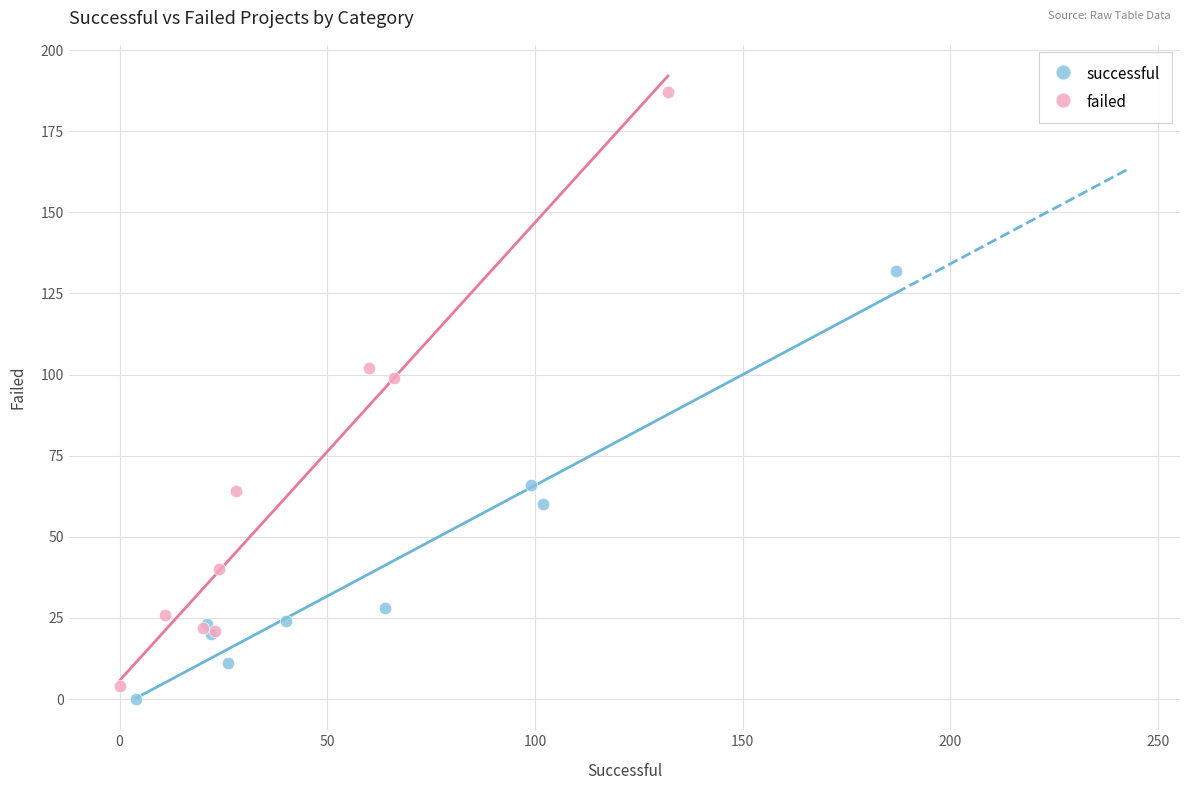

Which series has the largest Y range (max minus min)?

failed